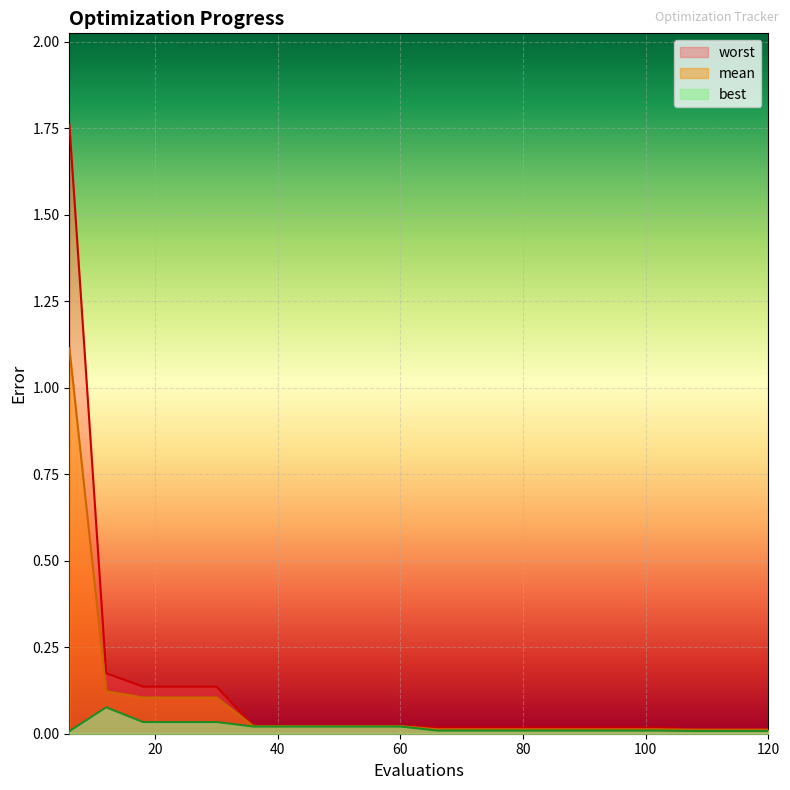

True or false: best has a value of 0.0 at 114.

False